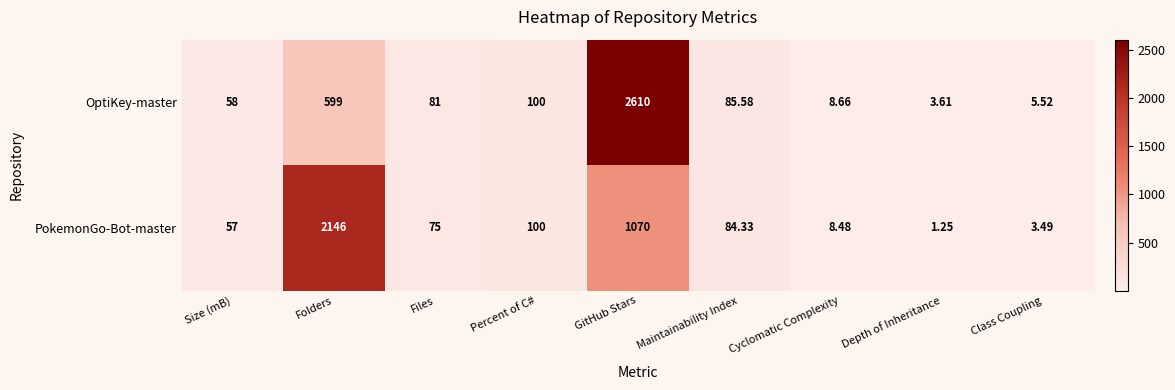

How many values in the OptiKey-master series are below 81?

4